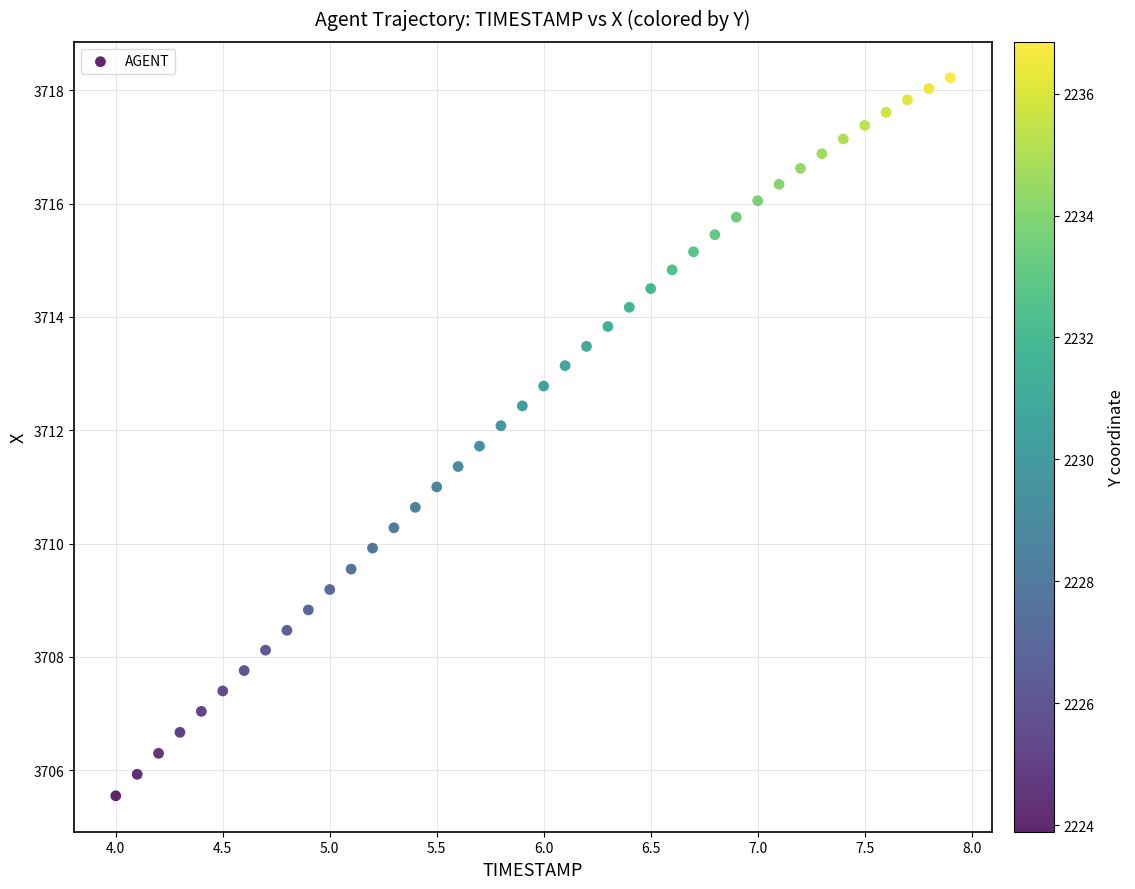

What is the range of X values (max minus min)?

3.9